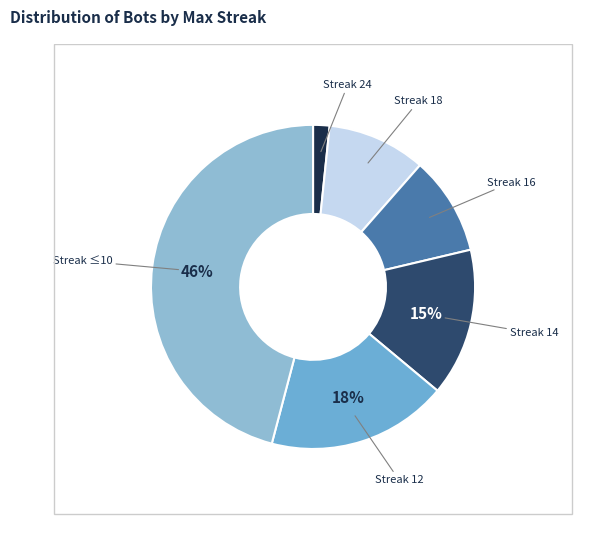

Does any single category account for the majority?

No